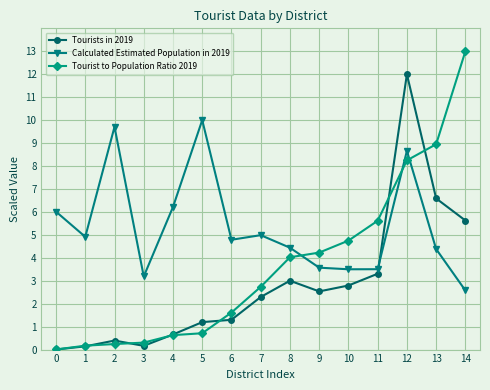

List the series in order of their peak value, highest first.

Tourist to Population Ratio 2019, Tourists in 2019, Calculated Estimated Population in 2019